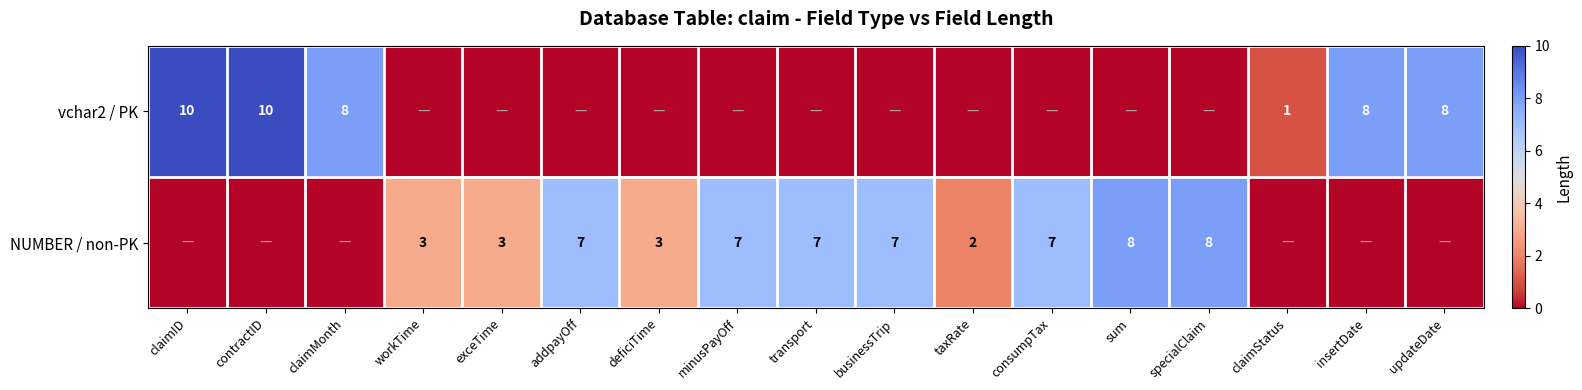

Is the value of vchar2 / PK at claimMonth greater than the value of NUMBER / non-PK at workTime?

Yes